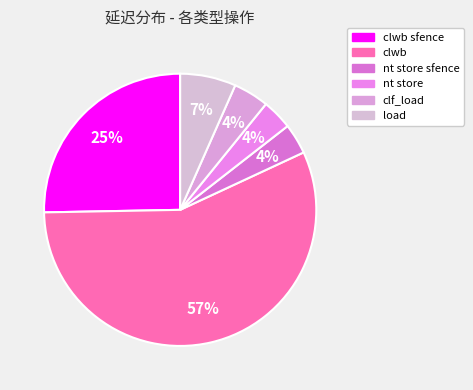

Rank the categories by value from highest to lowest.

clwb, clwb sfence, load, clf_load, nt store sfence, nt store